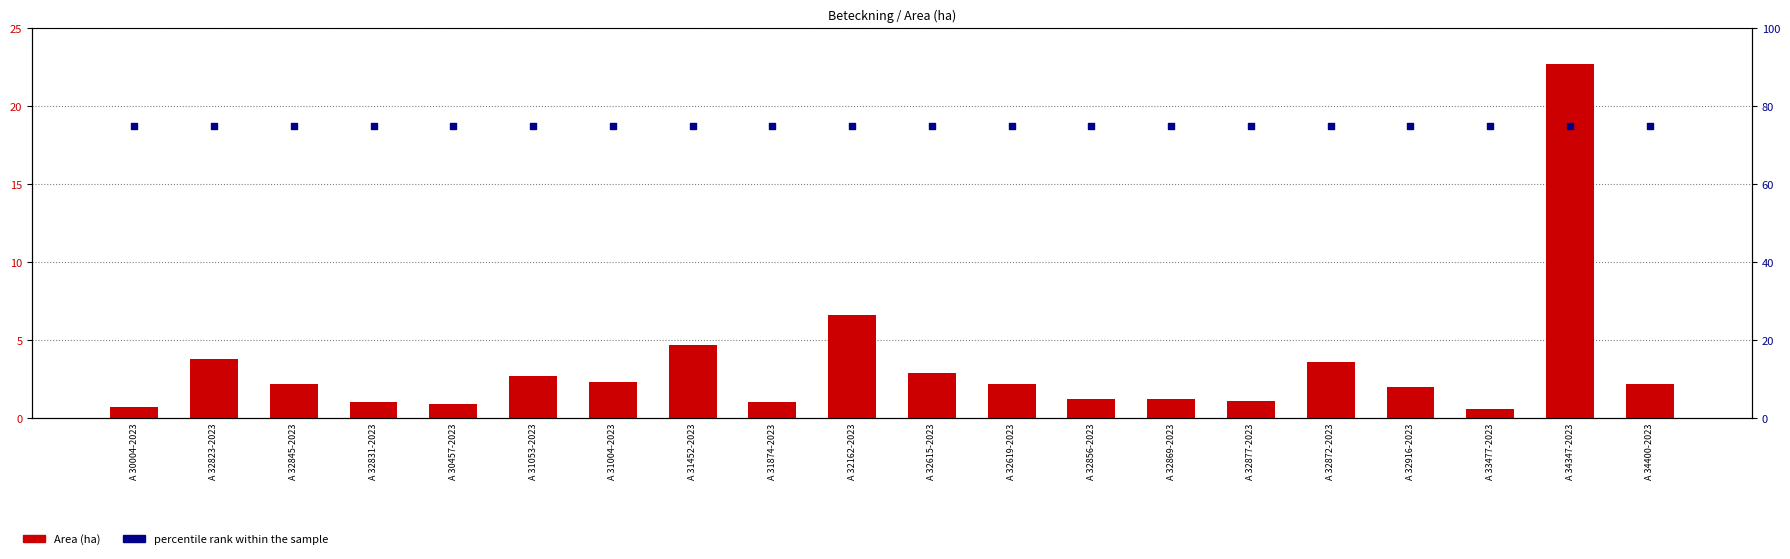

Is the value of percentile rank within the sample at A 32869-2023 greater than the value of Area (ha) at A 31452-2023?

Yes